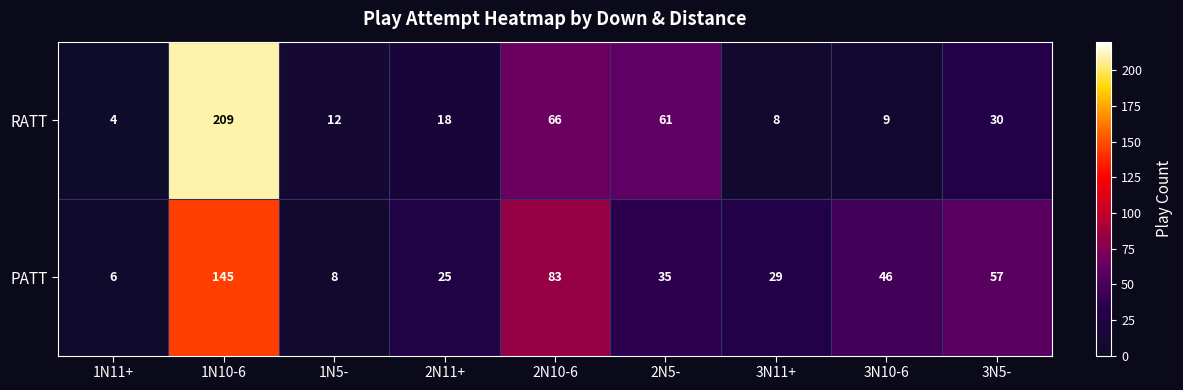

What is the maximum value shown in the chart?

209